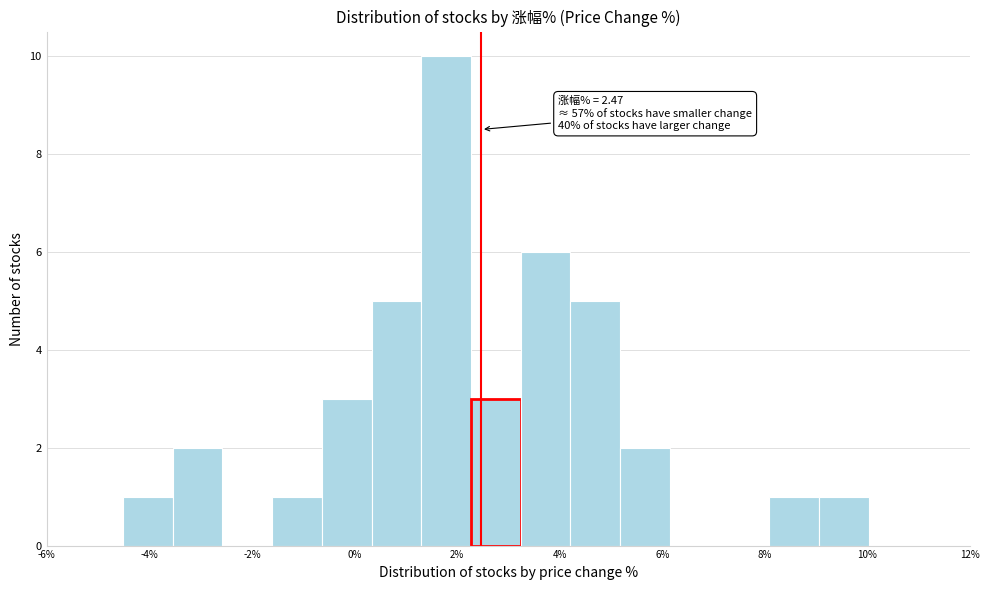

Over which range of the x-axis is the bar tallest?

1.4 to 2.2